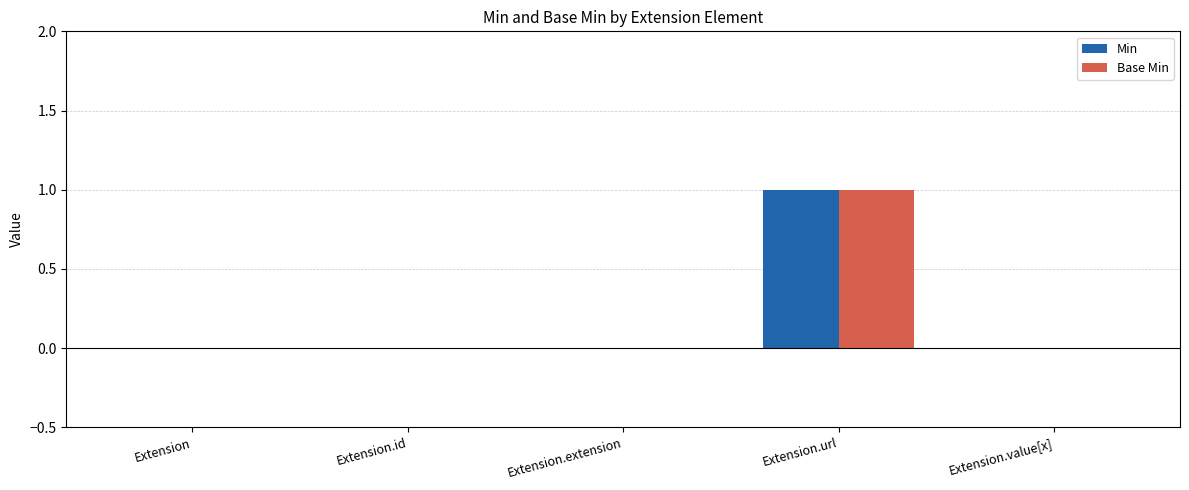

What is the highest value of the Min series?

1